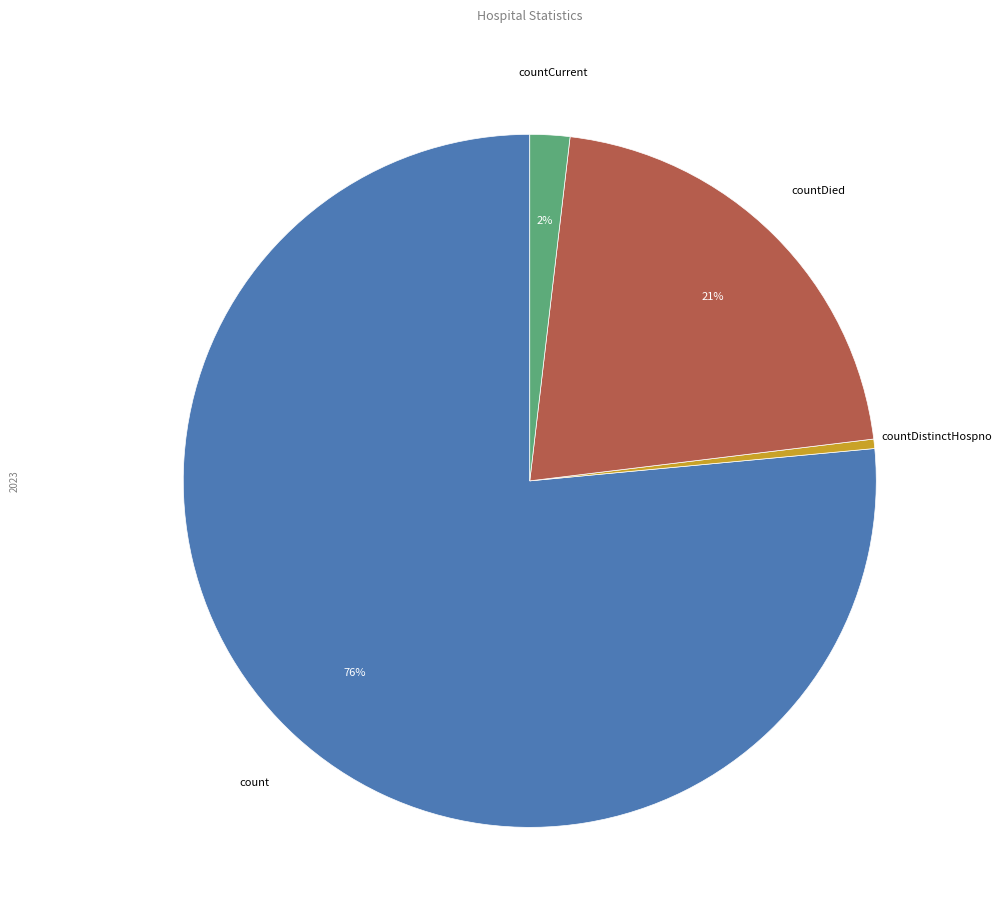

How many segments does this pie chart have?

4